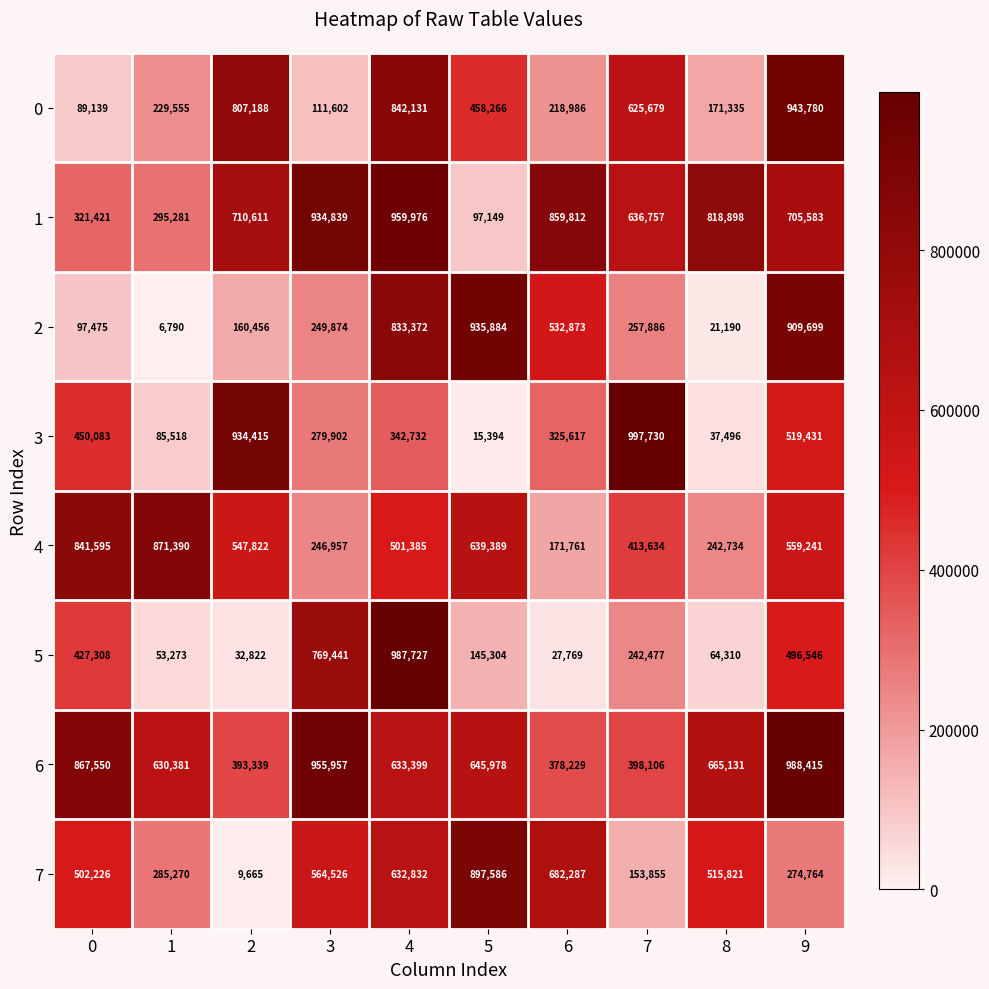

How many data points does each series have?

10